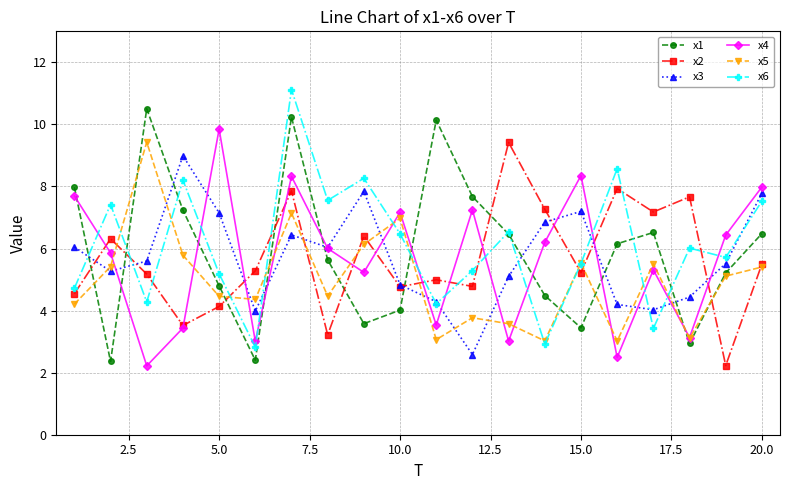

How many series are shown in this chart?

6